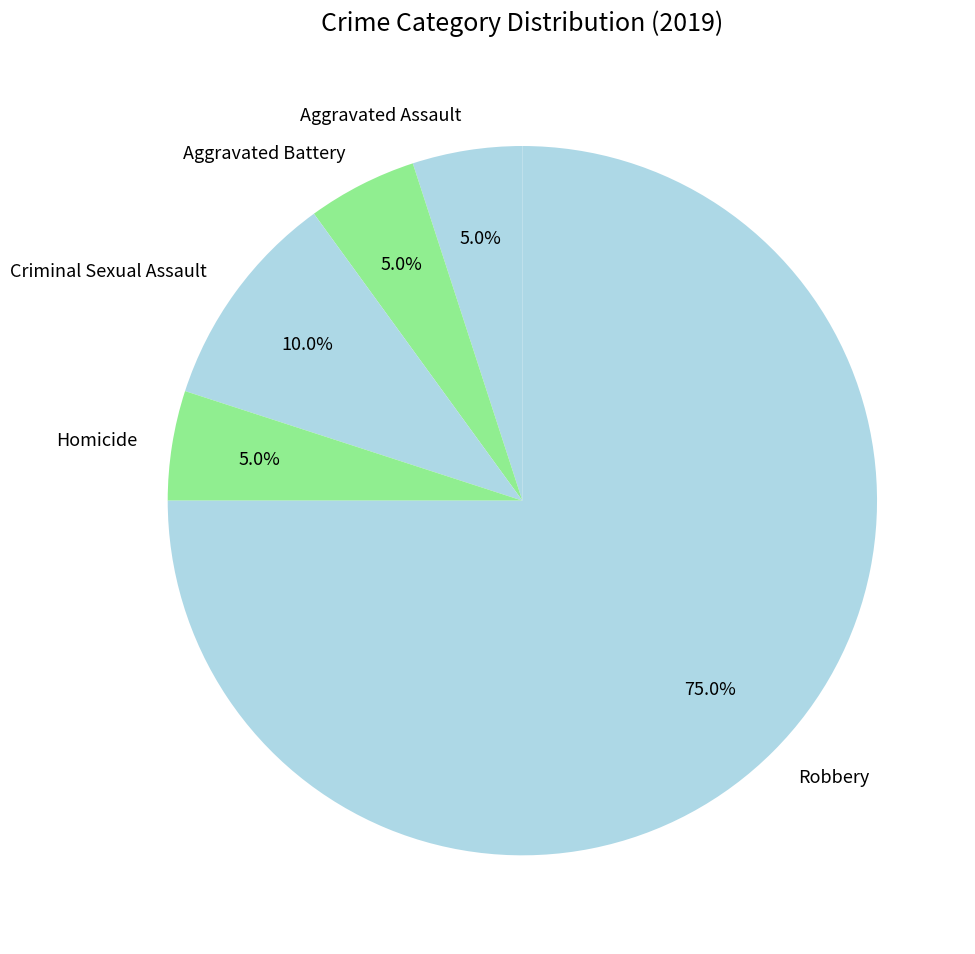

To the nearest percent, what portion does Robbery represent?

75%